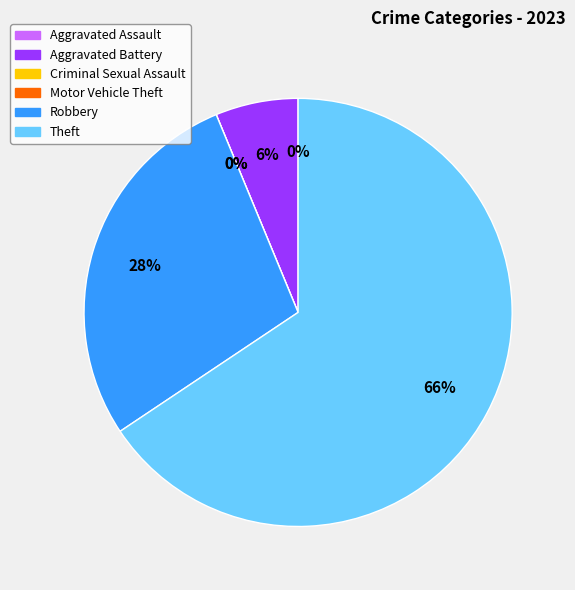

Count the number of slices in the pie.

6